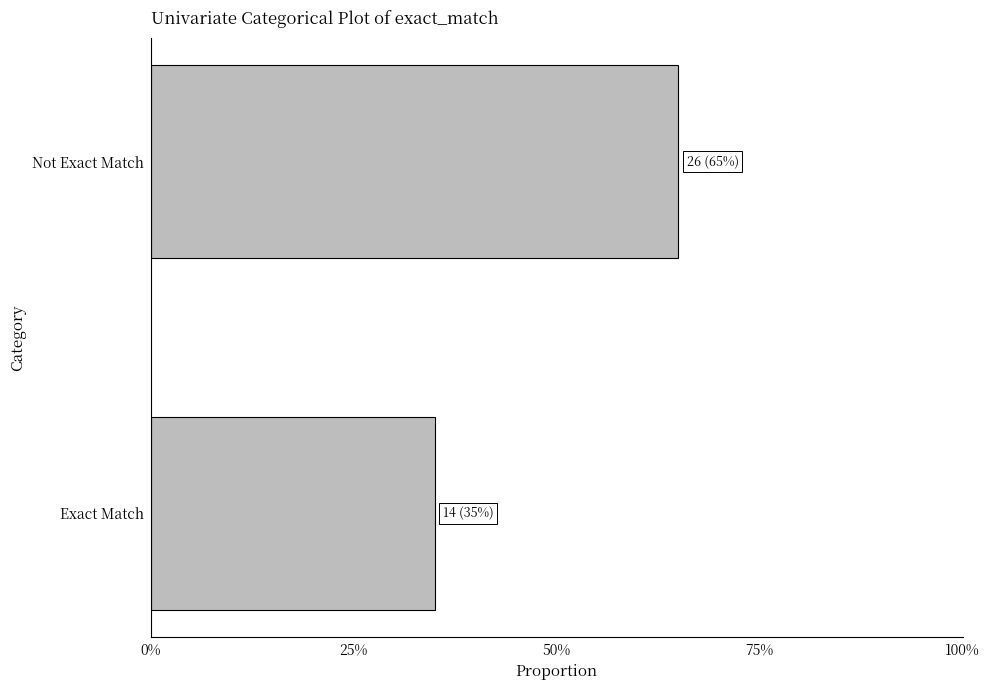

Does the chart contain any negative values?

No